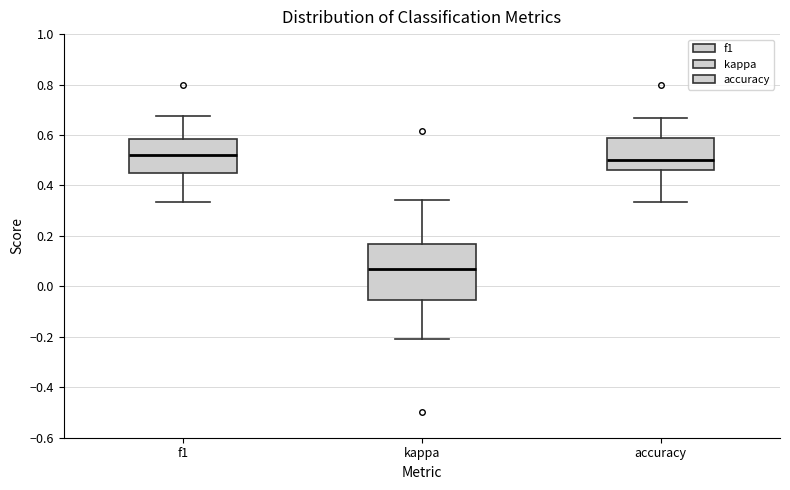

Comparing the boxes themselves (not the whiskers), which one is the tallest?

kappa